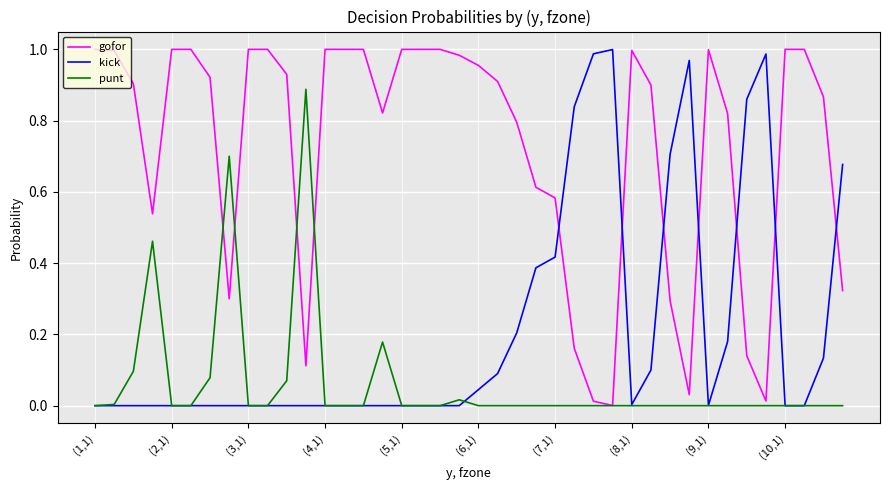

How many times do gofor and kick cross each other?

7